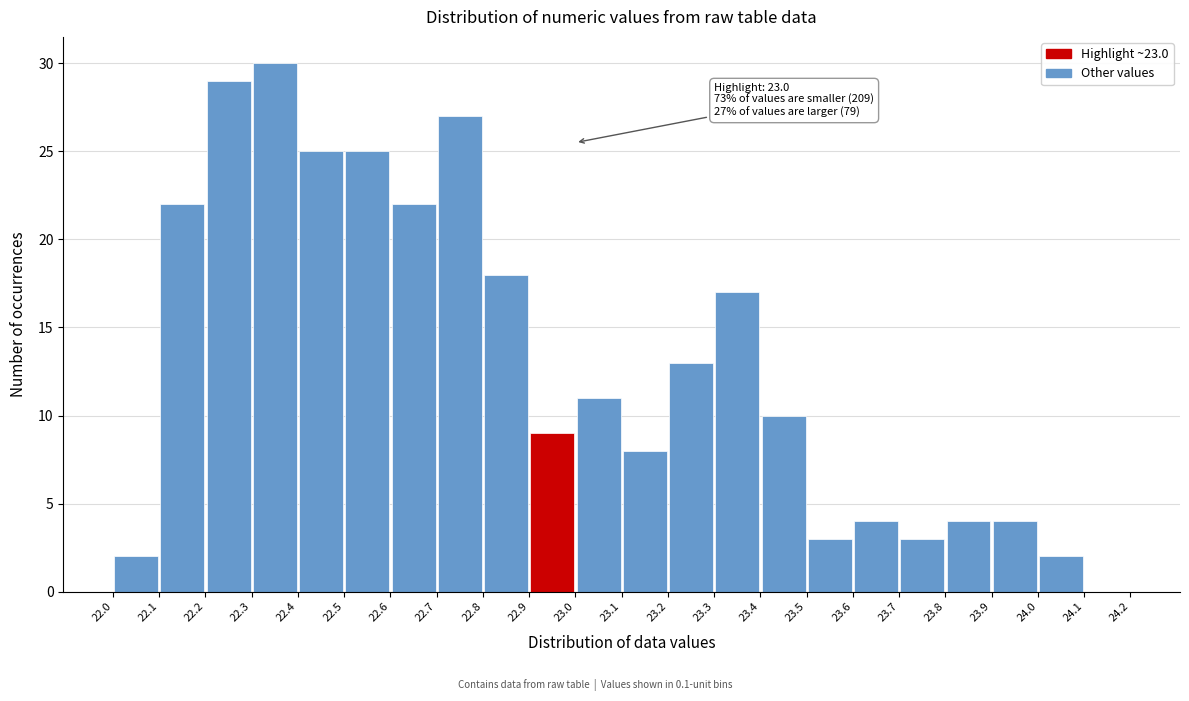

Which range on the x-axis has the tallest bar?

22.3 to 22.4